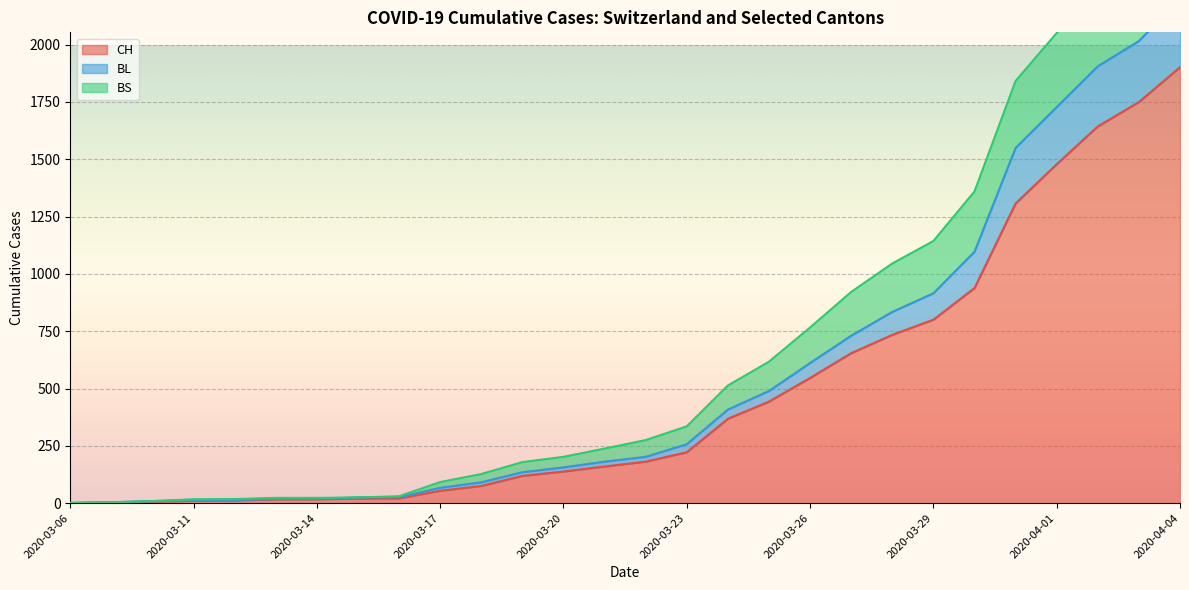

What is the minimum value shown in the chart?

1